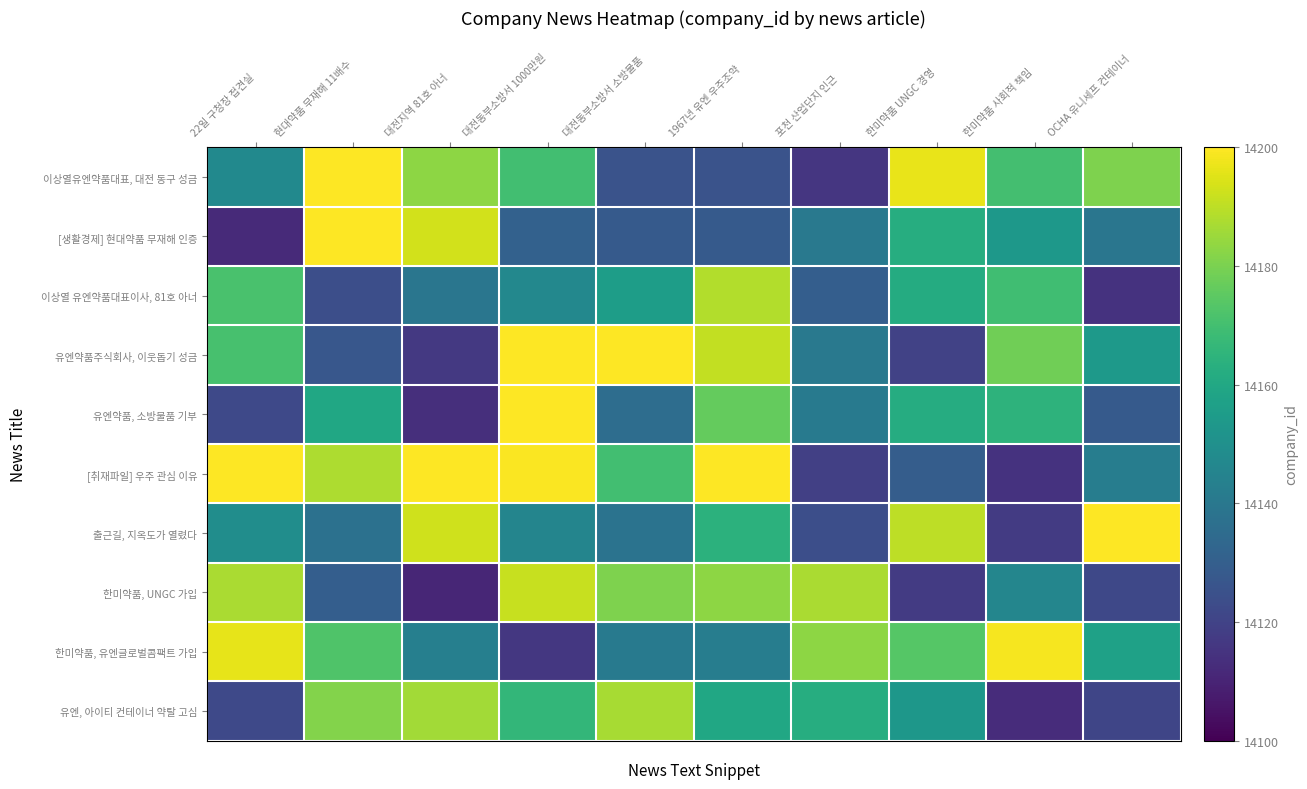

What is the minimum value shown in the chart?

14110.6